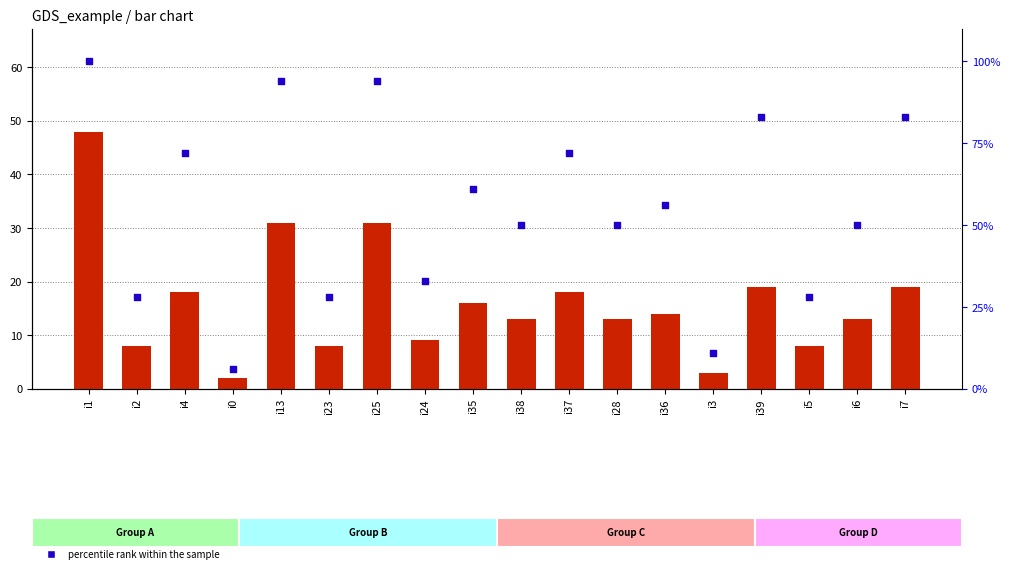

Which series contains the lowest Y value?

count